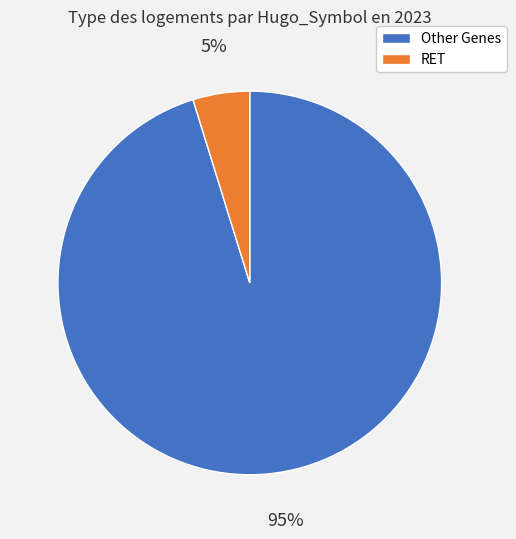

How many segments does this pie chart have?

2